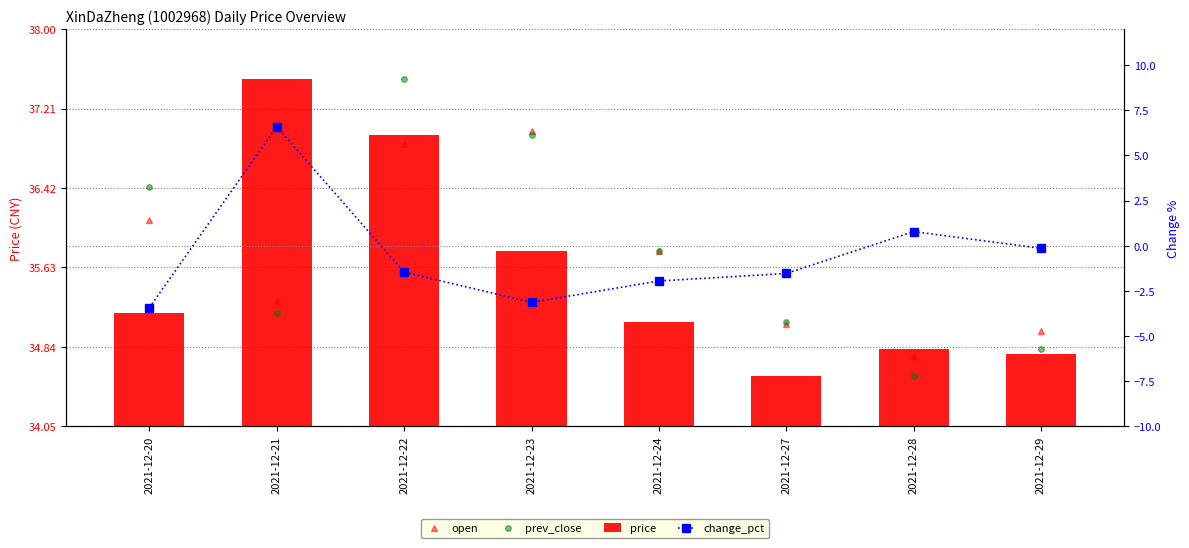

What is the value of the price bar at the 3rd from the left?

37.0